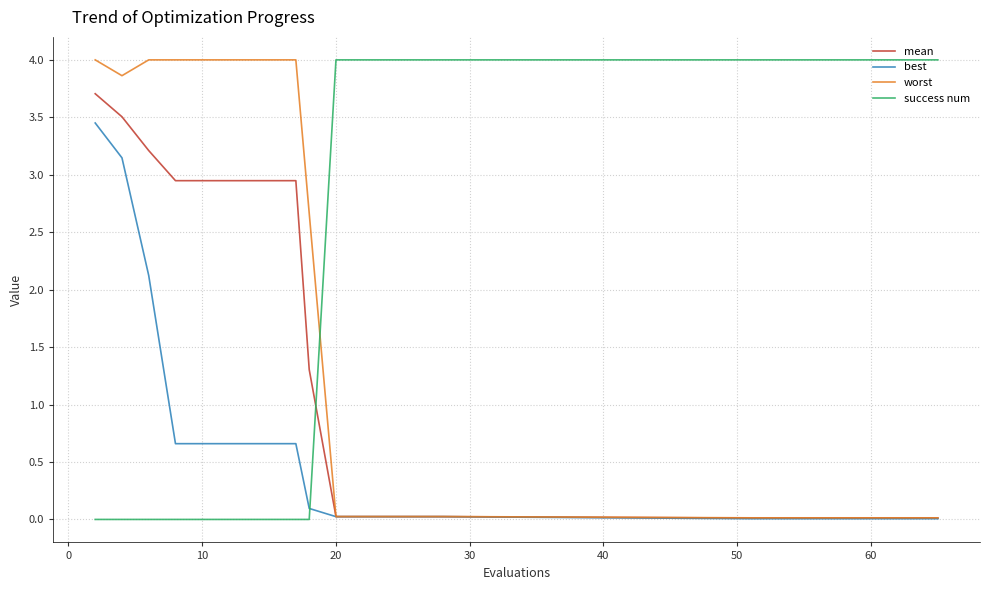

How many times do success num and mean cross each other?

1